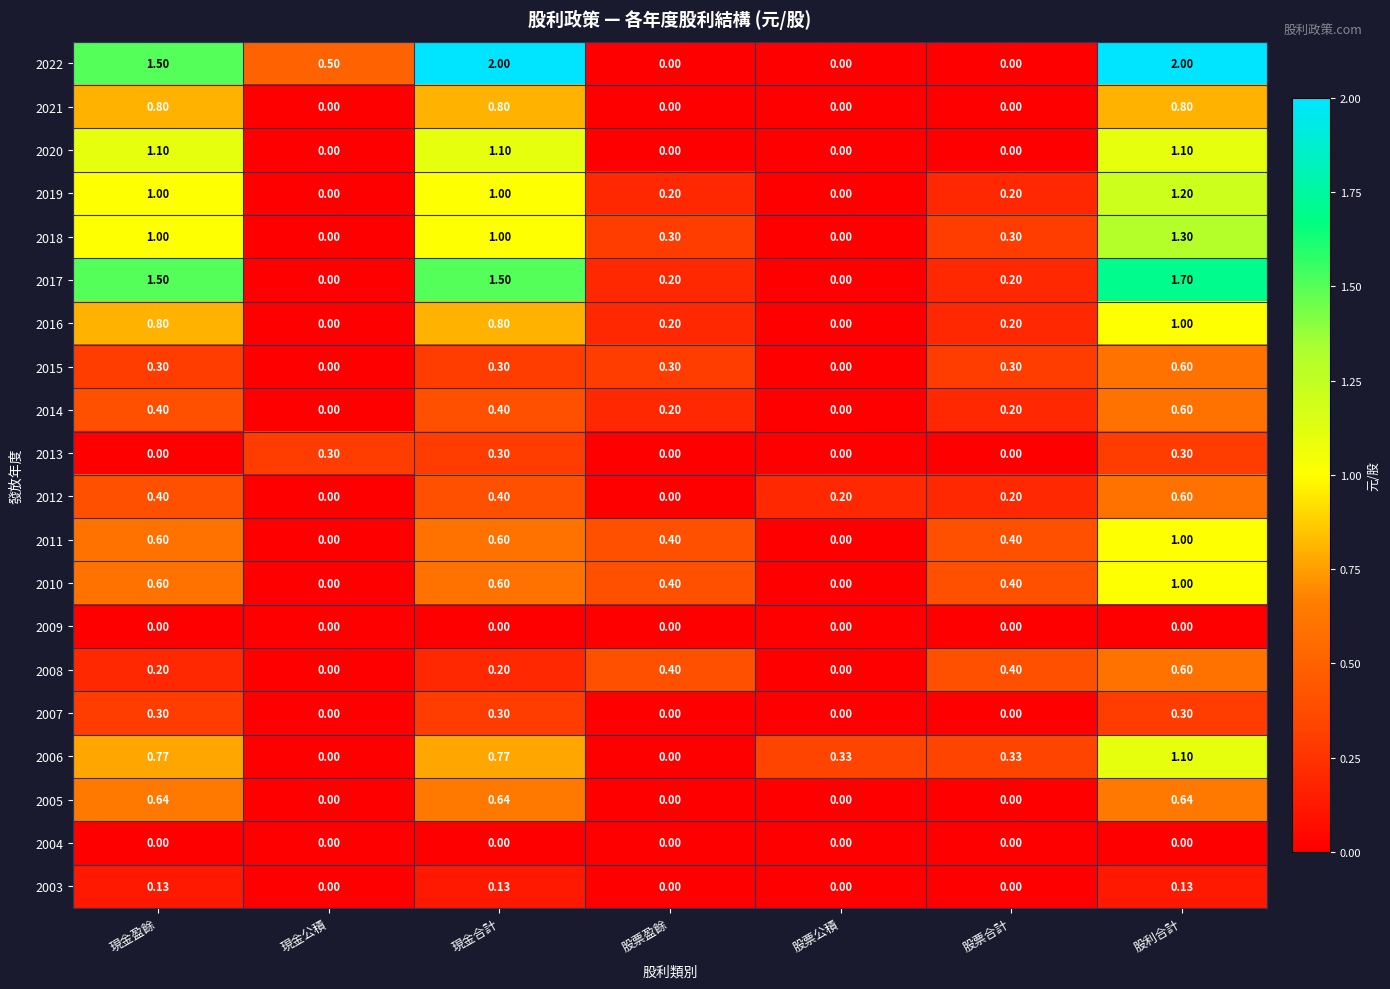

At which label does 2018 reach its peak?

股利合計